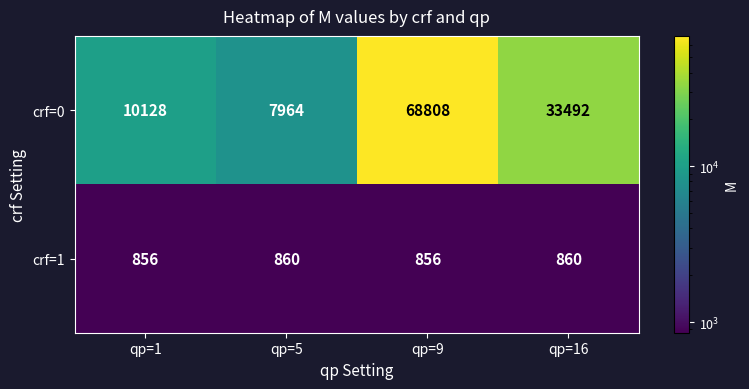

True or false: crf=0 has a value of 21702 at qp=16.

False